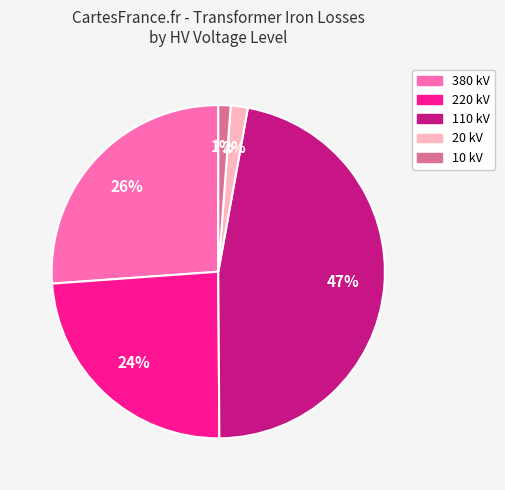

Does any single category account for the majority?

No